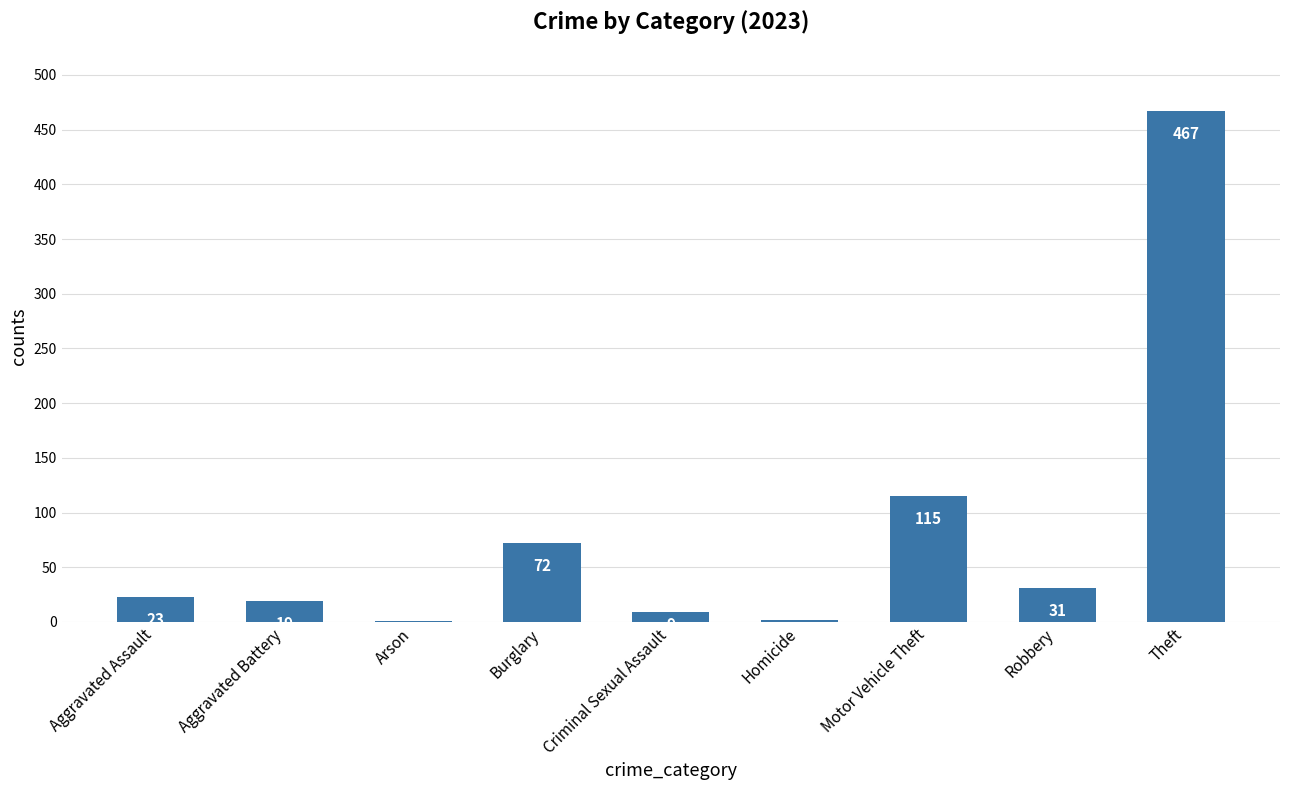

What is the difference between the values at Aggravated Battery and Theft?

448